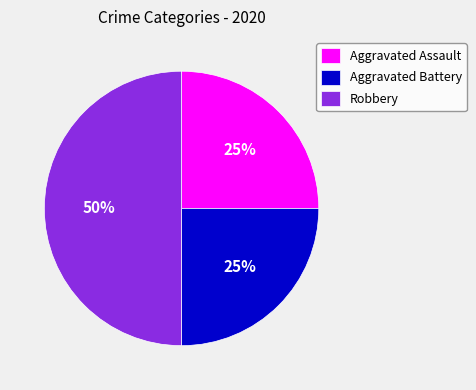

Which category has the biggest portion of the pie?

Robbery